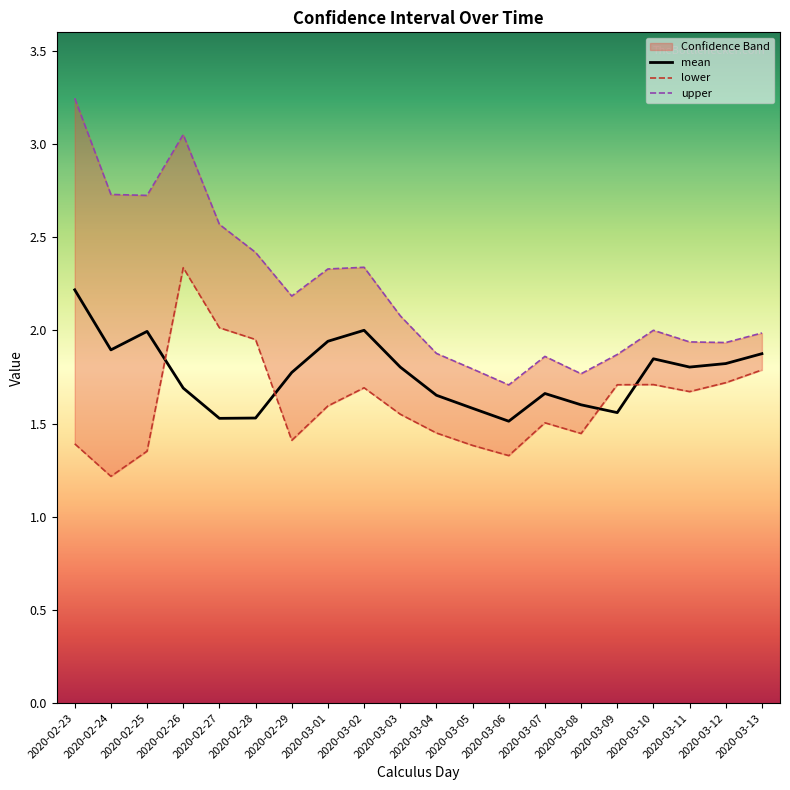

True or false: upper and mean cross at least once.

False